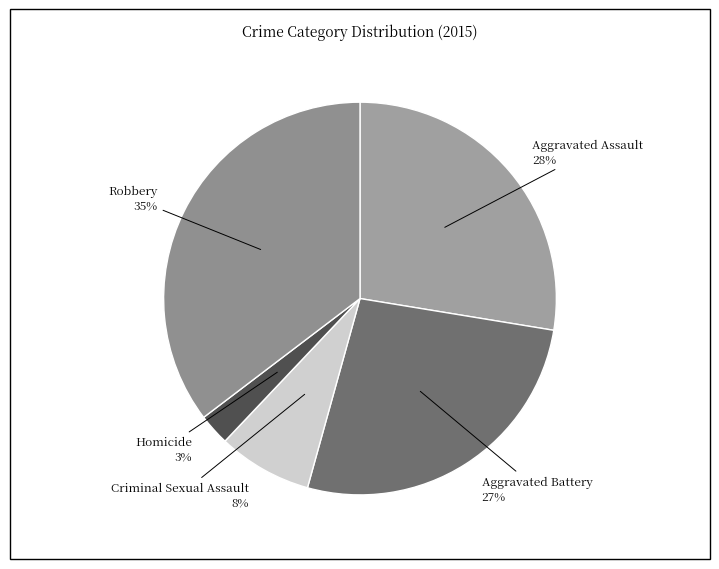

To the nearest percent, what portion does Robbery represent?

35%